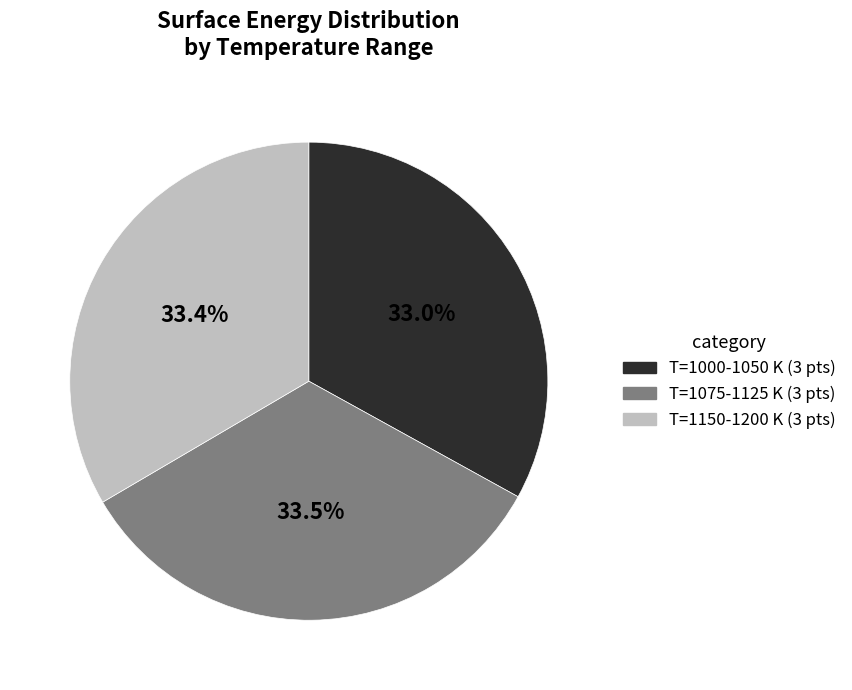

Is there a majority slice in this chart?

No